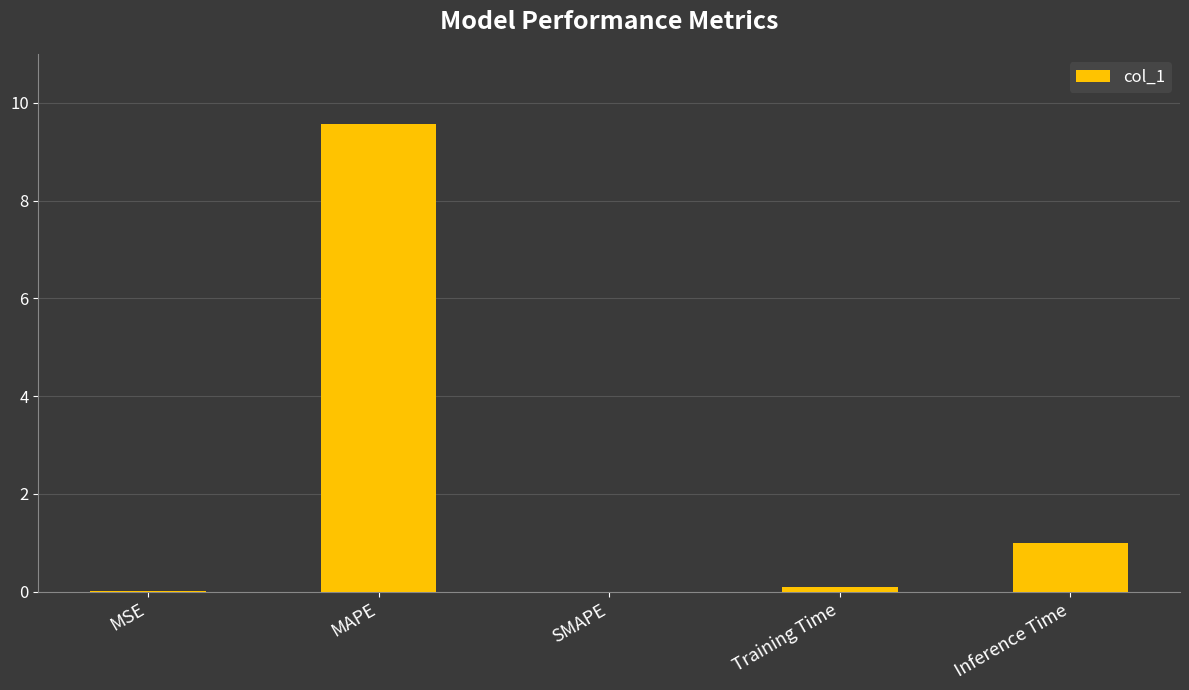

At which category does the chart reach its peak across all series?

MAPE